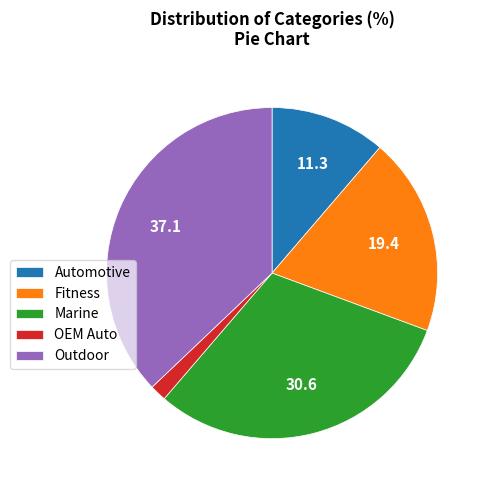

Does Fitness account for over 50% of the chart?

No